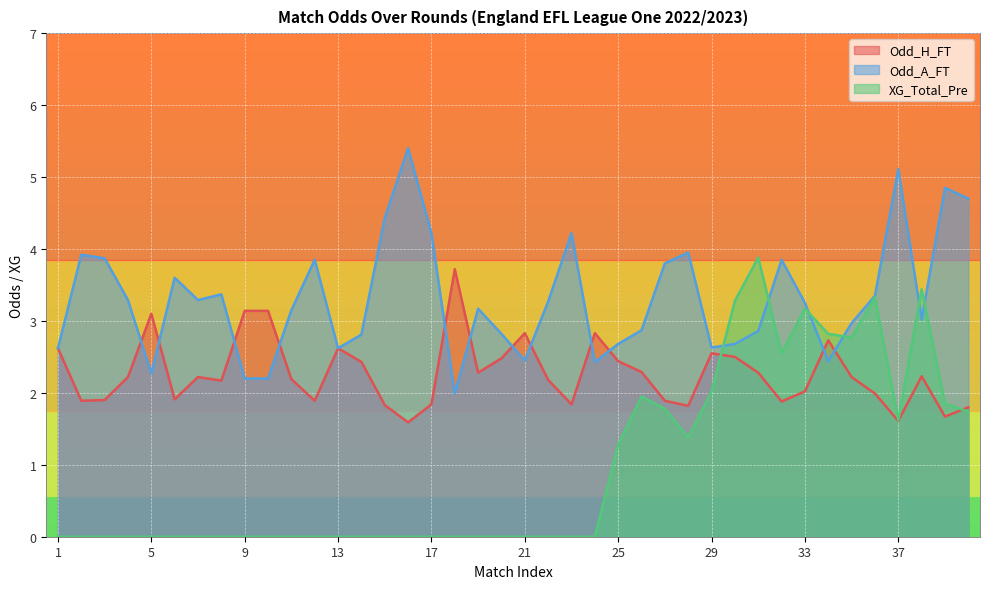

True or false: XG_Total_Pre and Odd_H_FT cross at least once.

True